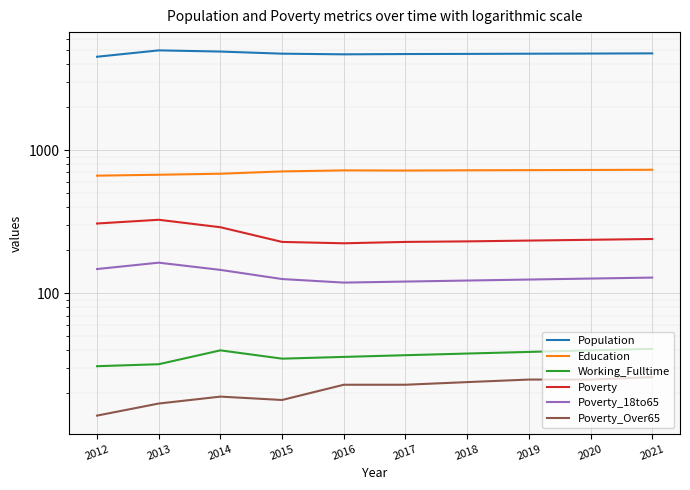

The value of Education at 2015 is 302. True or false?

False